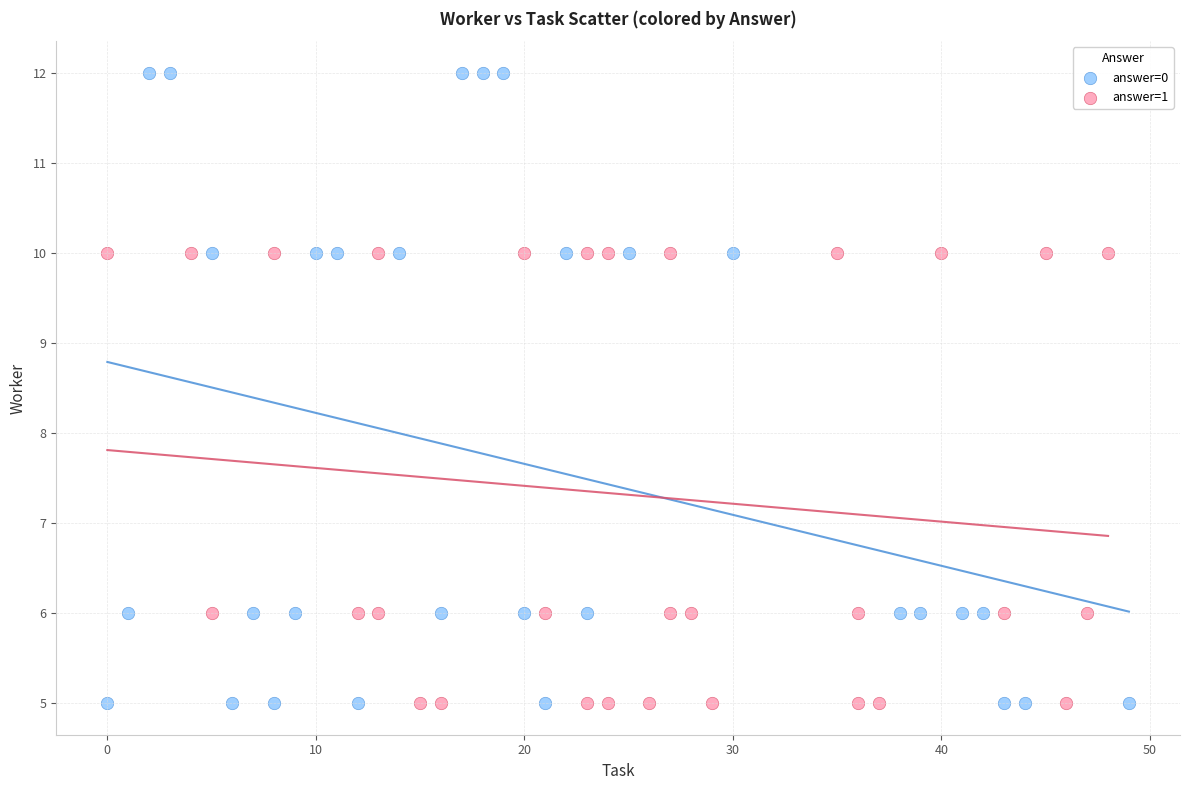

Which series contains the highest Y value?

answer=0